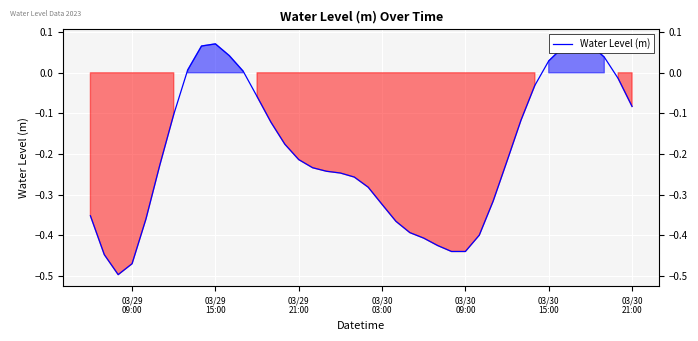

How many data points are less than 0?

30